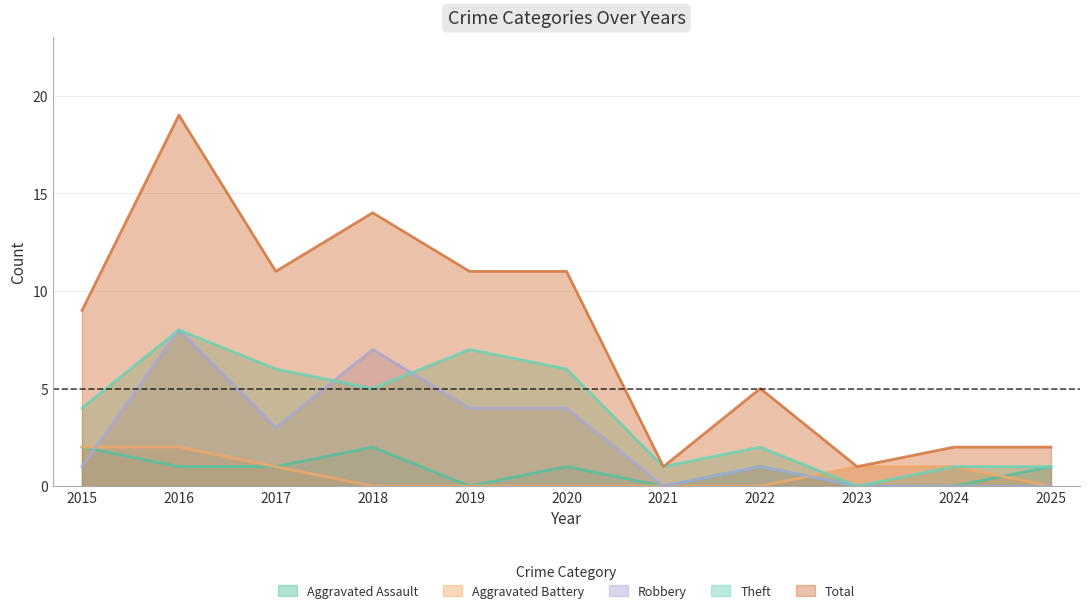

How many data points does each series have?

11